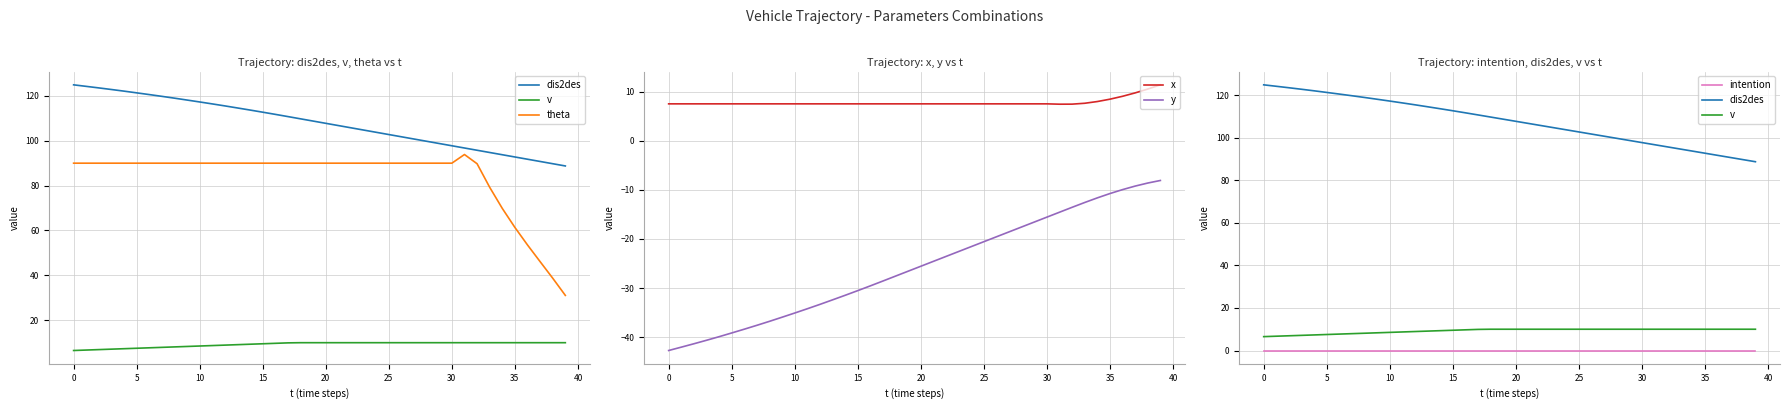

What is the average value of the y series?

-25.7